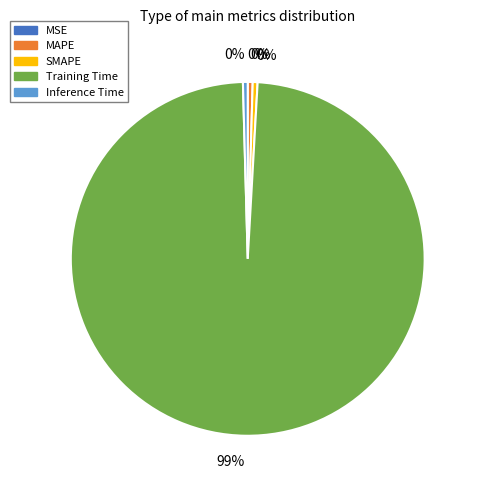

Is it true that Inference Time is 0% of the pie?

True